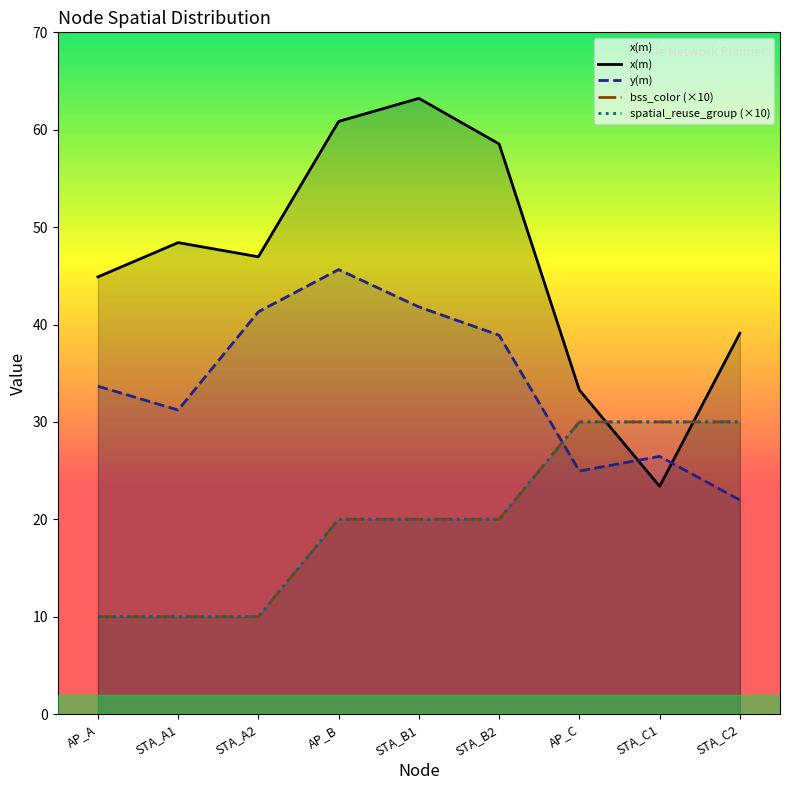

The y(m) series shows 25.0 at AP_C. True or false?

True